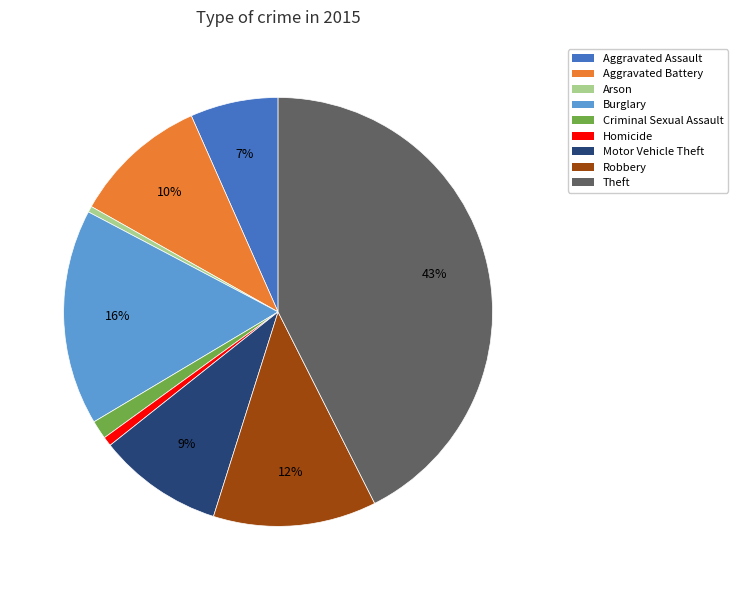

To the nearest percent, what is the average slice percentage?

11%